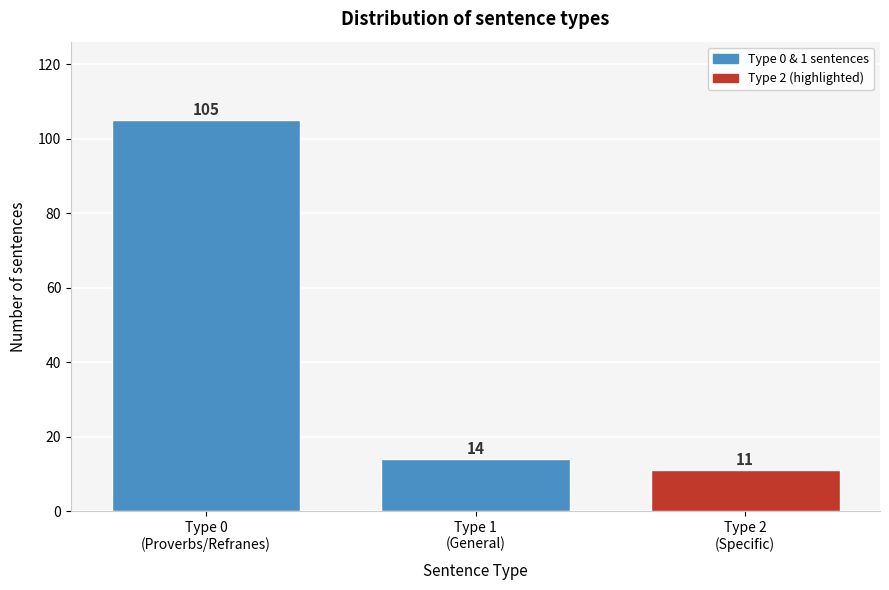

Reading left to right, transcribe all the data shown in this chart.

105	14	11